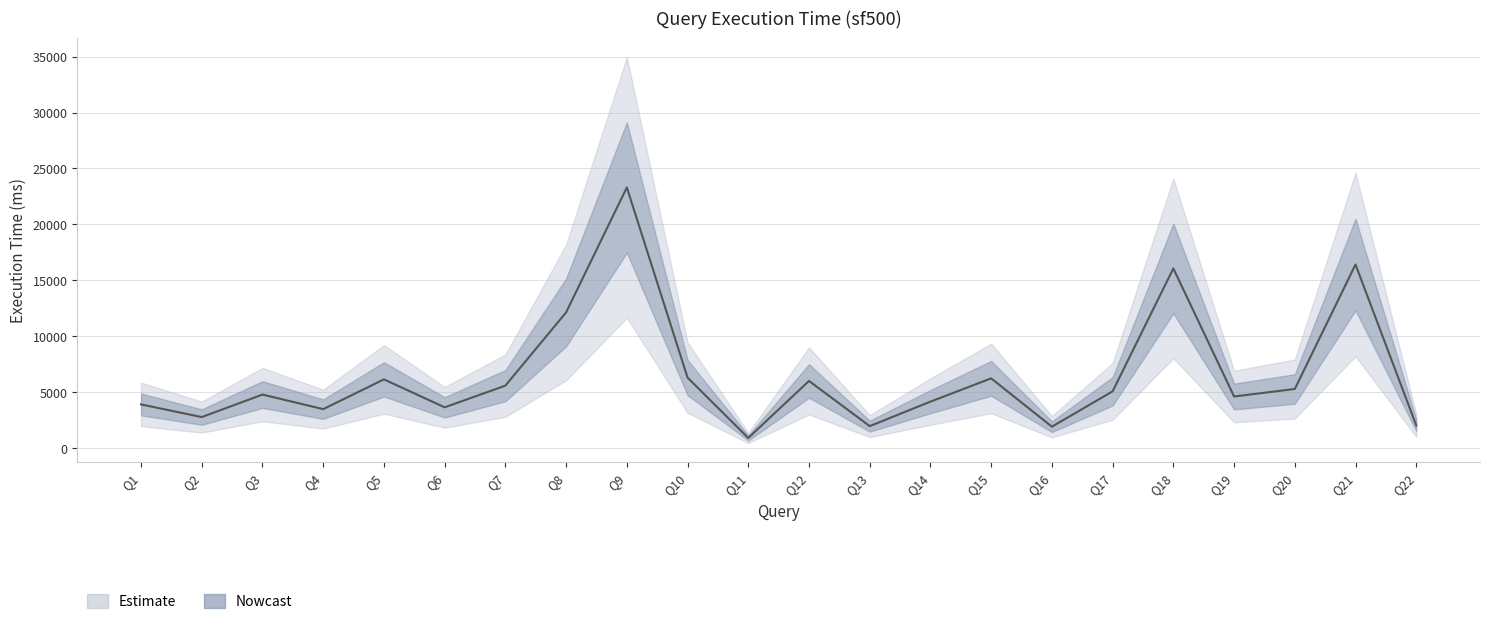

Reading left to right, extract all data points from this chart.

Q1=3900	Q2=2770	Q3=4780	Q4=3480	Q5=6140	Q6=3640	Q7=5580	Q8=12130	Q9=23300	Q10=6300	Q11=901	Q12=6000	Q13=1960	Q14=4150	Q15=6230	Q16=1910	Q17=5070	Q18=16059	Q19=4610	Q20=5280	Q21=16410	Q22=2029